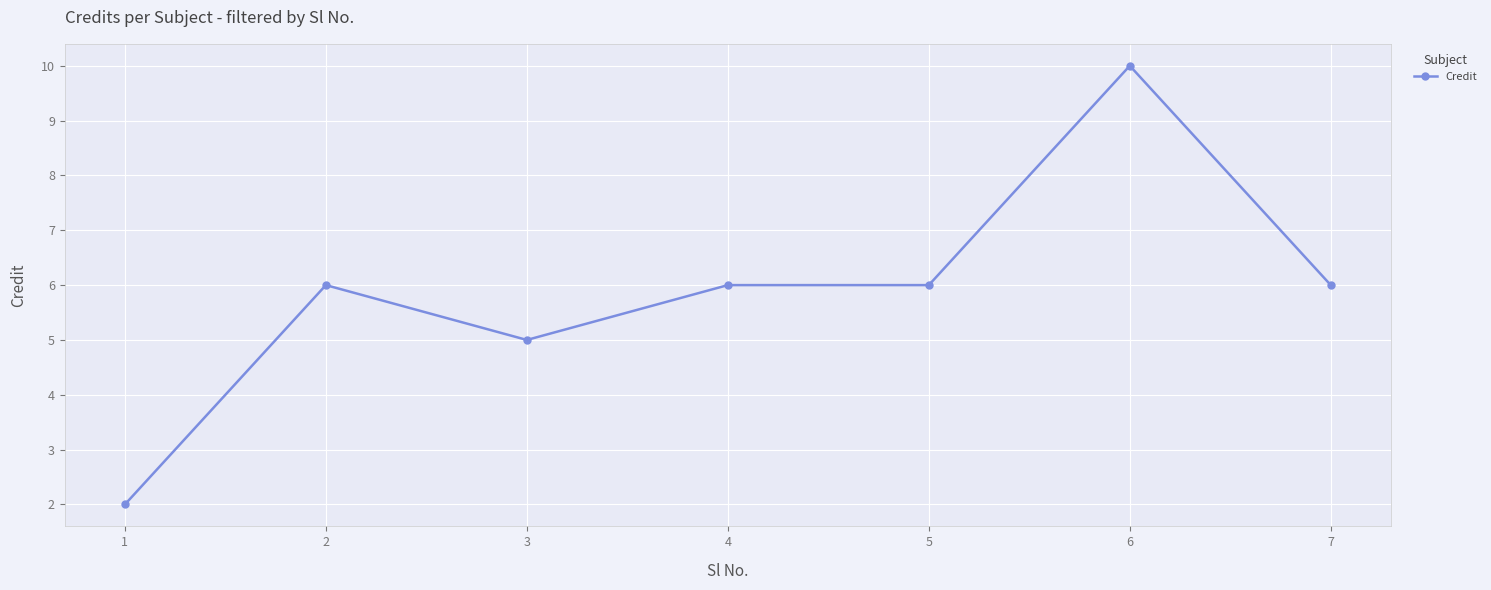

What is the change in value from 1 to 2?

+4